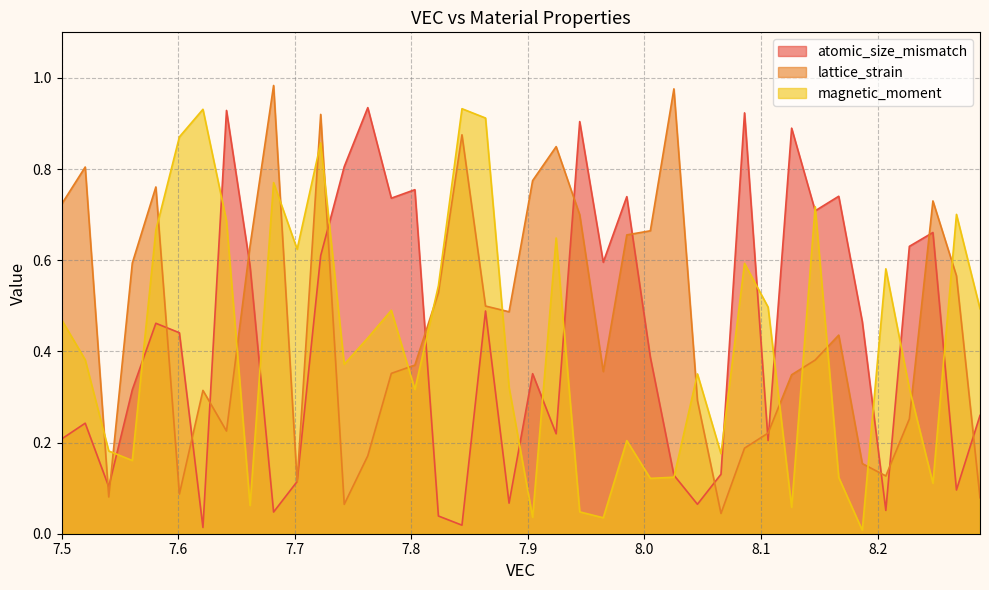

What is the sum of the lattice_strain values at 8.045454545454545 and 7.58080808080808?

1.1